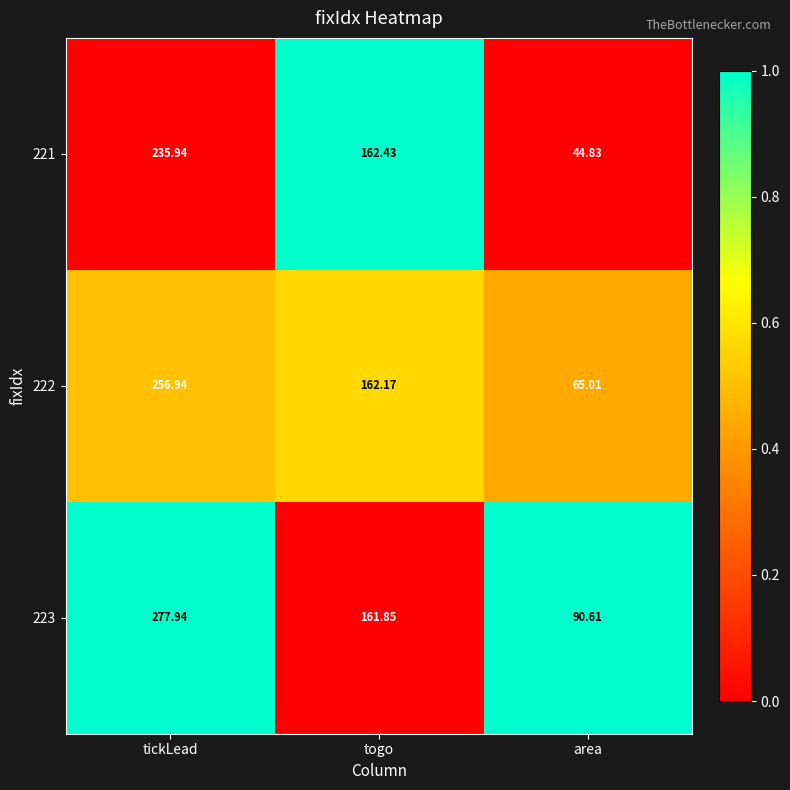

Count the number of categories in the chart.

3